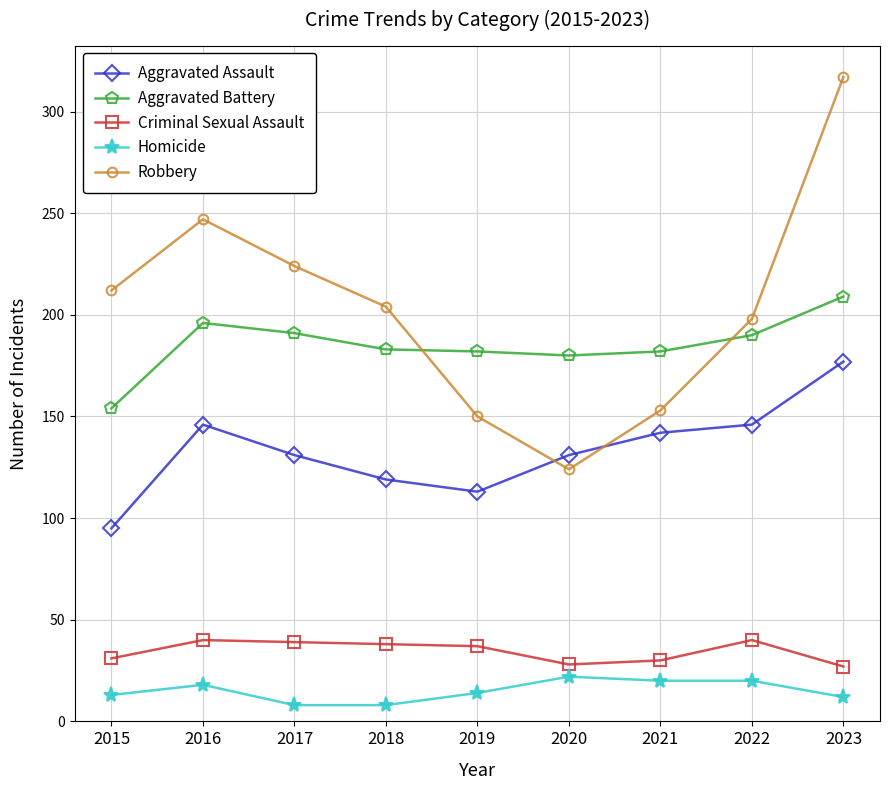

How many lines are shown in the chart?

5